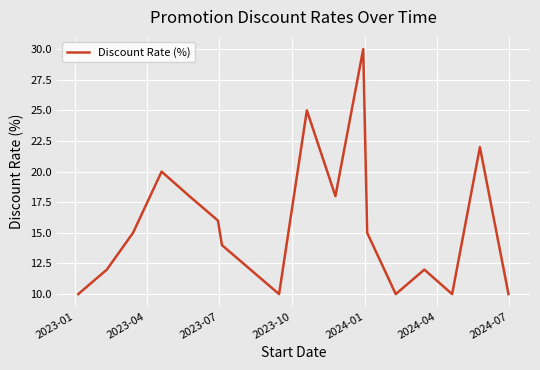

What is the difference between the maximum and minimum values?

20